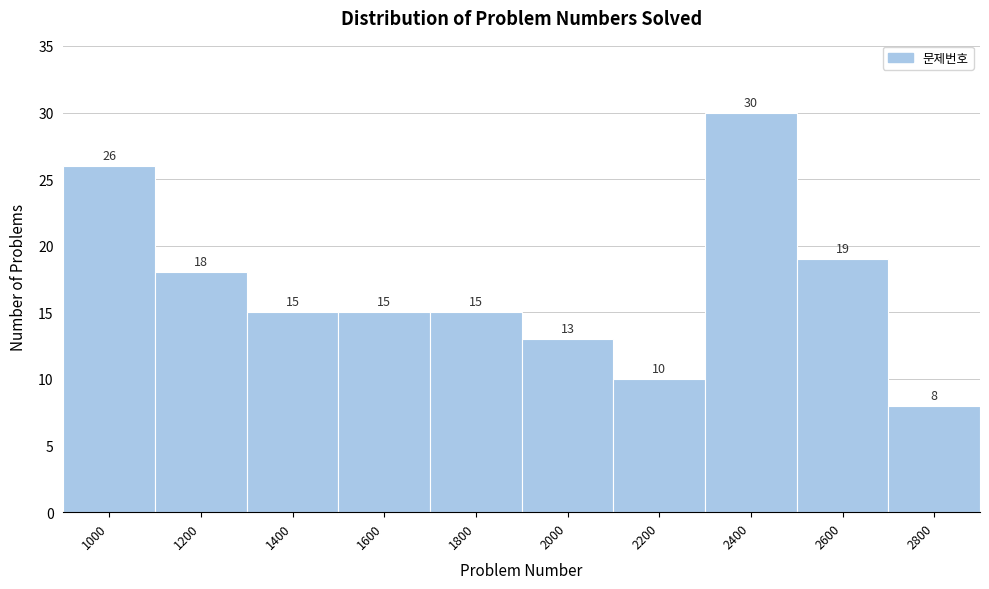

Reading left to right, what are all the values shown in this chart?

26	18	15	15	15	13	10	30	19	8